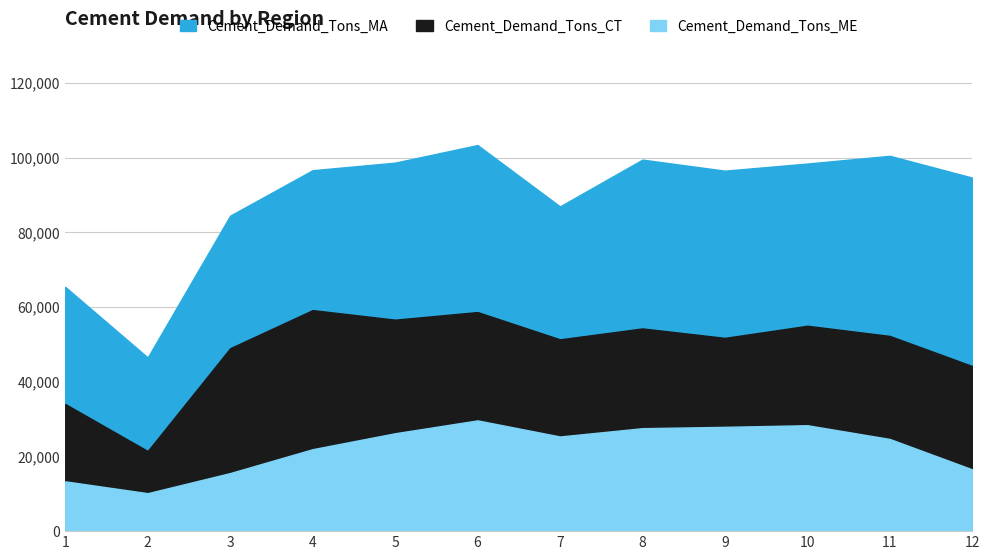

Reading left to right, list all the values displayed in this chart.

Cement_Demand_Tons_MA: 1=65435	2=46522	3=84508	4=96681	5=98710	6=103425	7=86990	8=99521	9=96559	10=98469	11=100541	12=94700
Cement_Demand_Tons_CT: 1=34052	2=21459	3=48994	4=59210	5=56646	6=58687	7=51376	8=54302	9=51768	10=55019	11=52290	12=44213
Cement_Demand_Tons_ME: 1=13336	2=10169	3=15555	4=21951	5=26220	6=29669	7=25353	8=27578	9=27939	10=28372	11=24688	12=16540